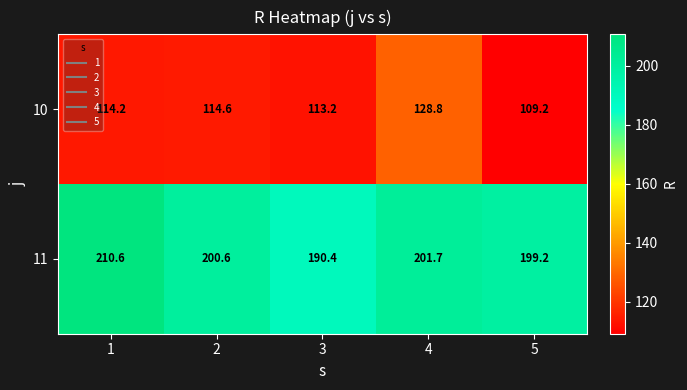

What is the spread (max minus min) of values at 3?

77.2